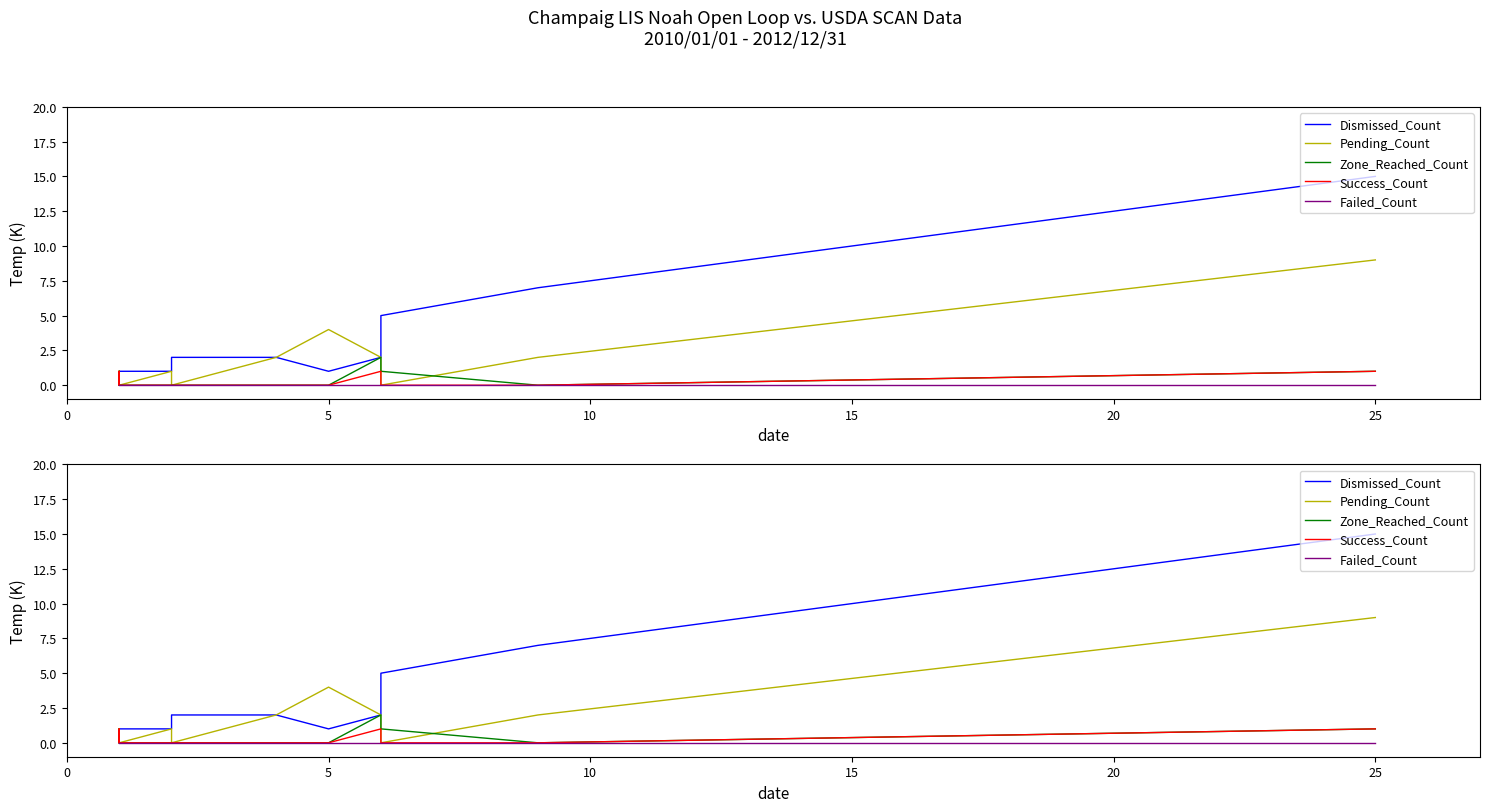

How many series are shown in this chart?

5